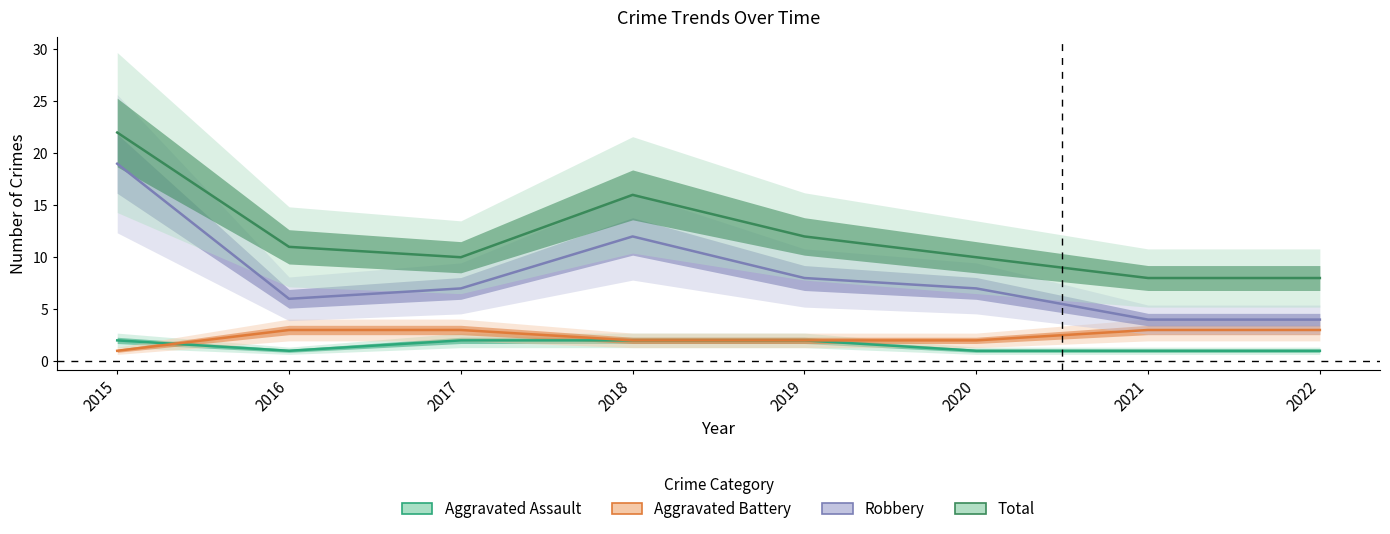

In Total, how many points are lower than both neighbors (excluding endpoints)?

1